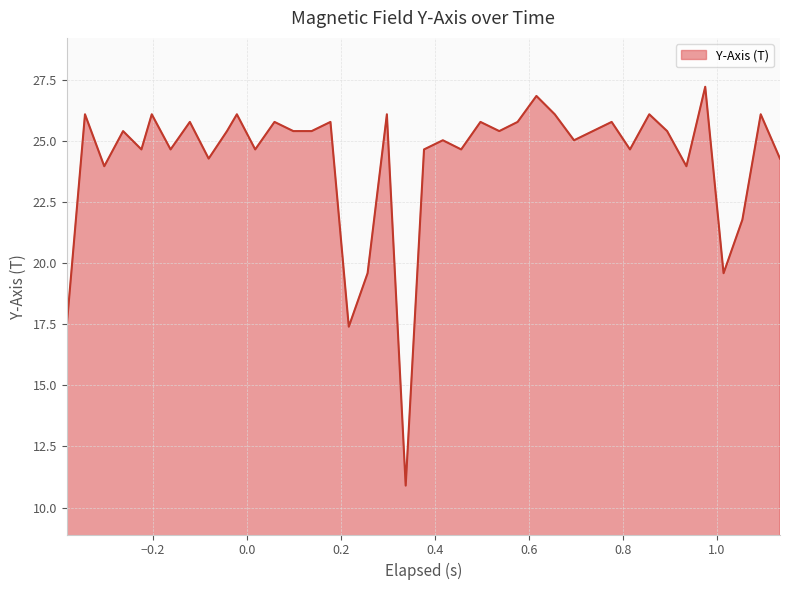

What is the difference between the maximum and minimum values?

16.3